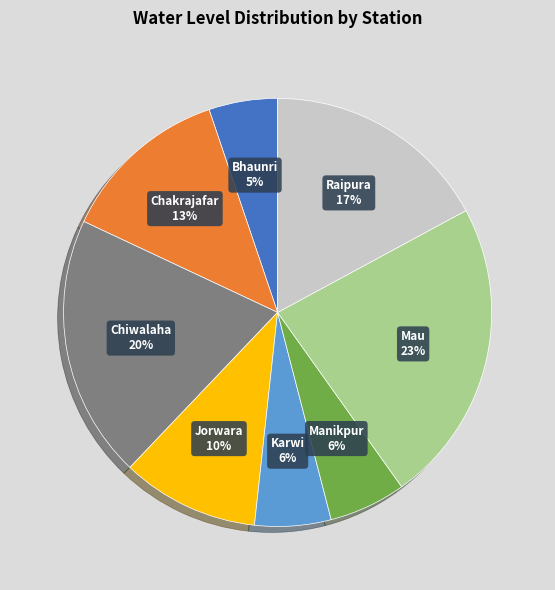

Does any single category account for the majority?

No